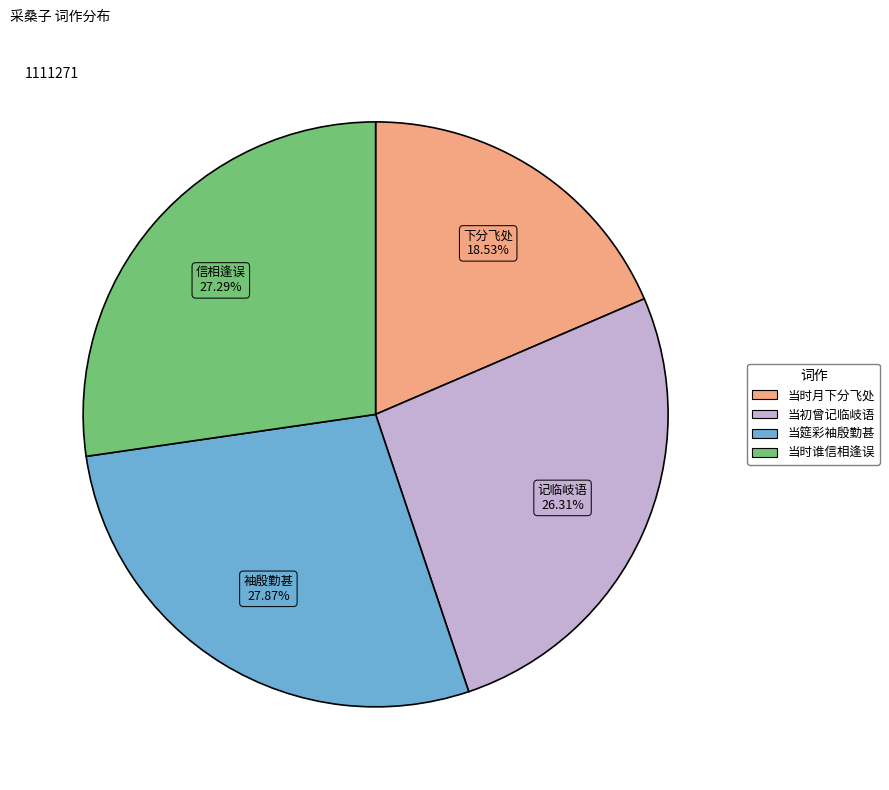

Is there any slice that represents more than half of the pie?

No